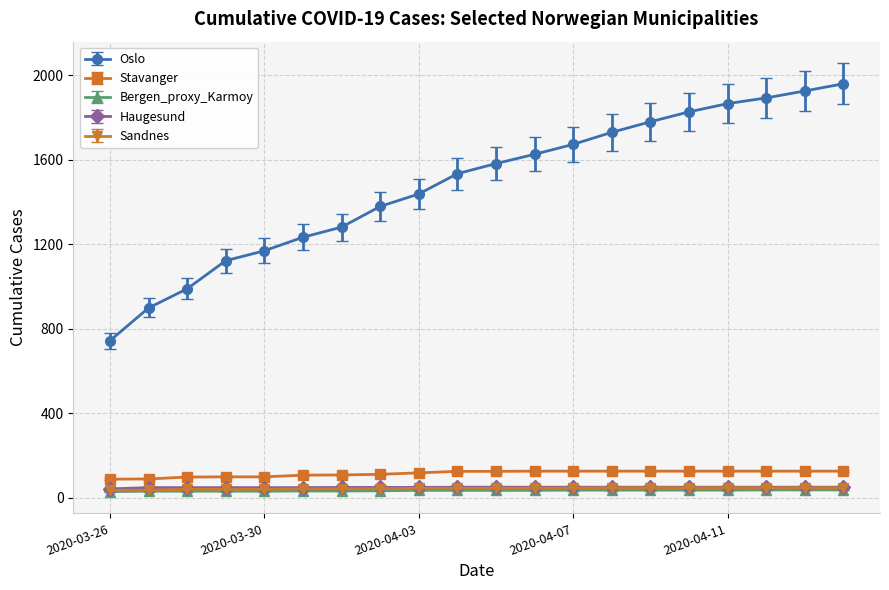

What is the value of the Stavanger point at the 11th from the left?

124